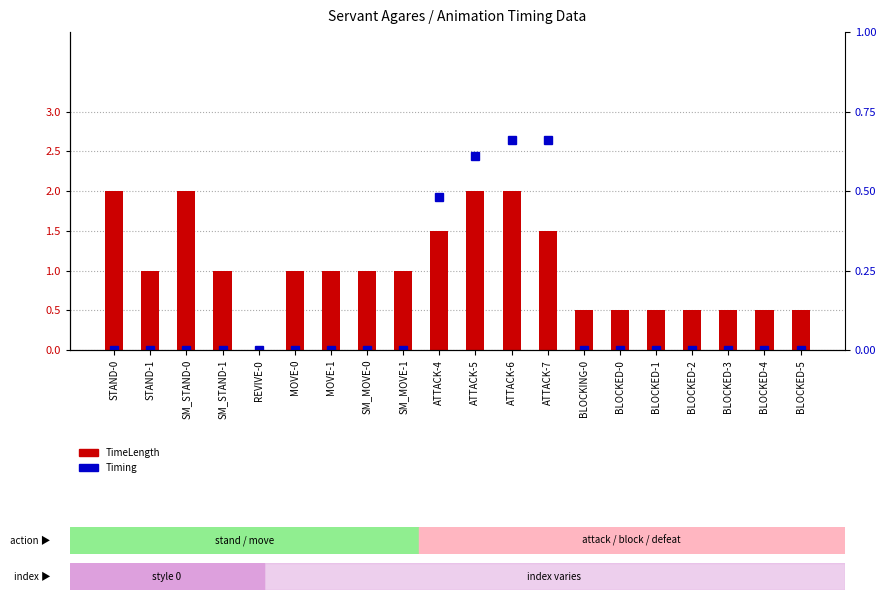

Between MOVE-0 and SM_MOVE-0, which series saw the biggest shift?

TimeLength